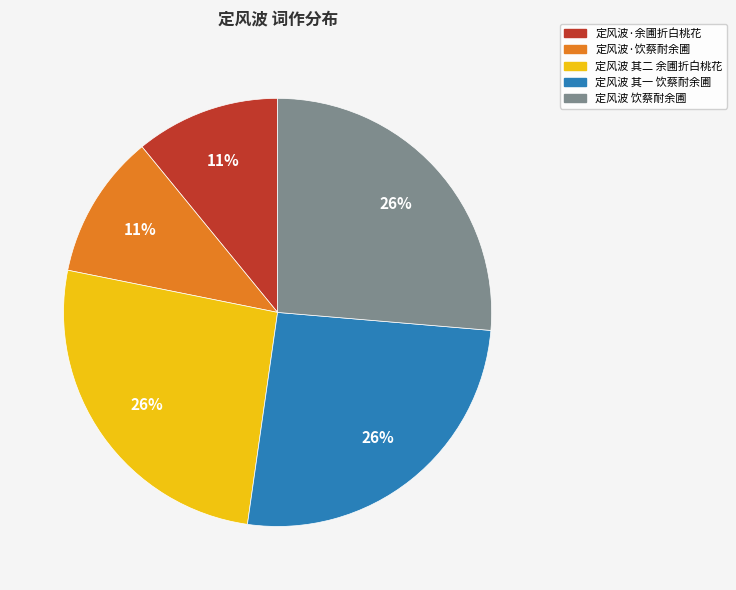

Which has a higher value, 定风波·余圃折白桃花 or 定风波 饮蔡耐余圃?

定风波 饮蔡耐余圃